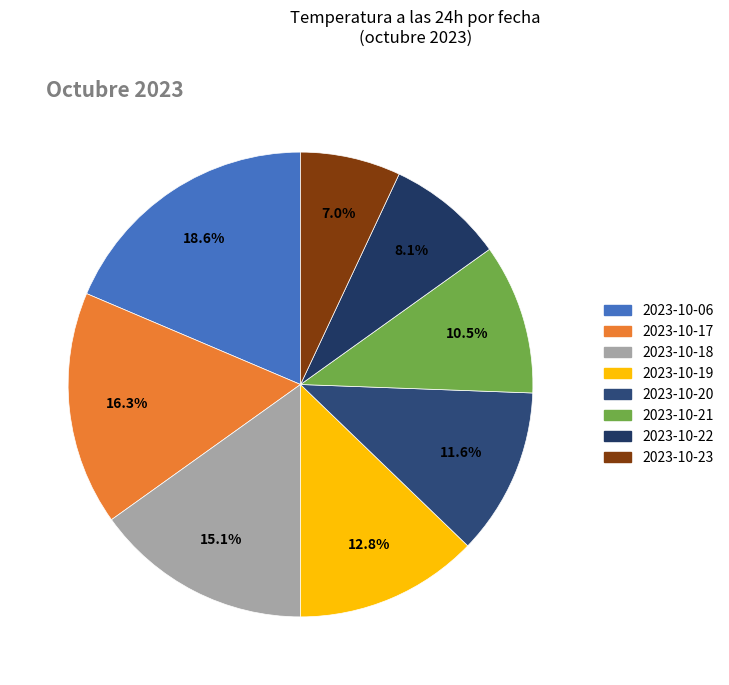

Is there a majority slice in this chart?

No